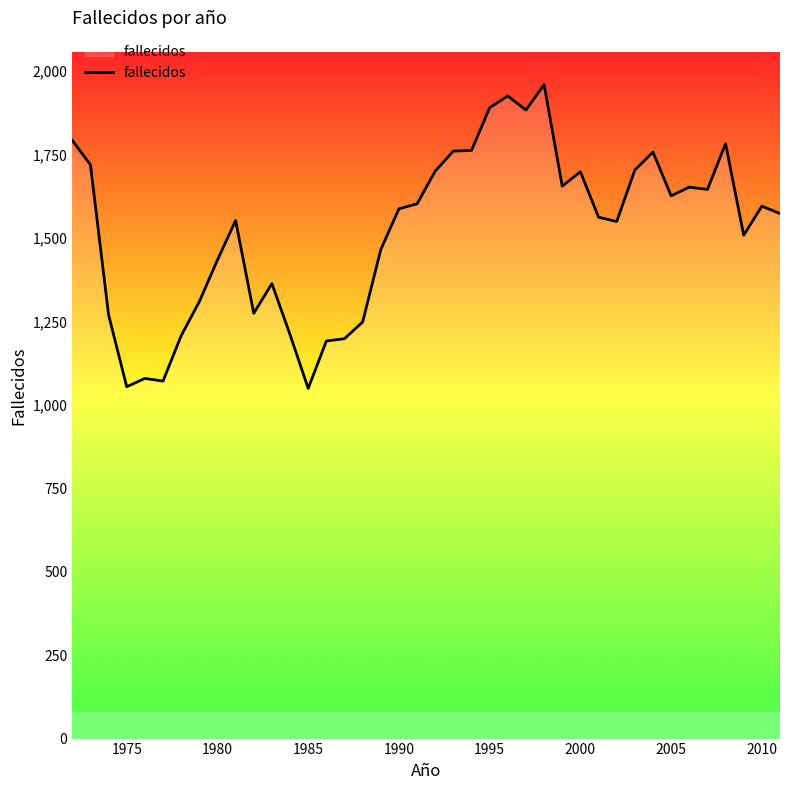

What is the maximum value shown in the chart?

1959